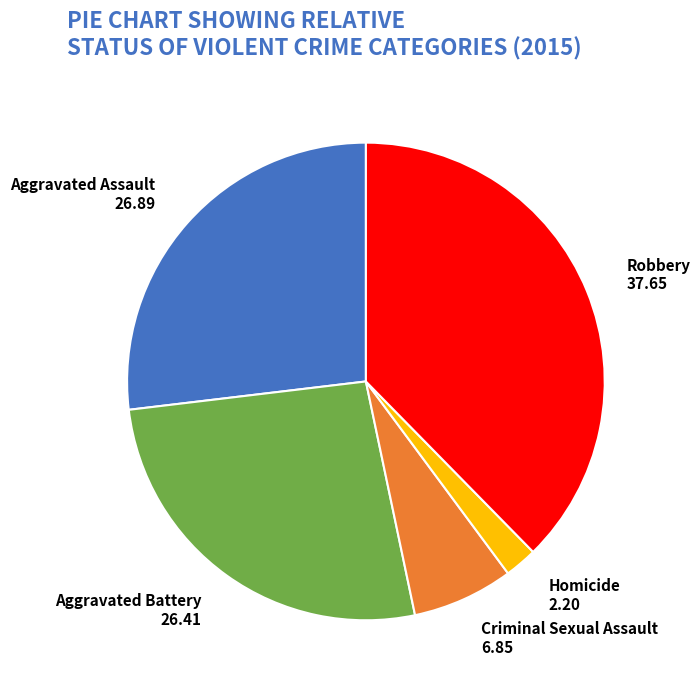

Is there any slice that represents more than half of the pie?

No